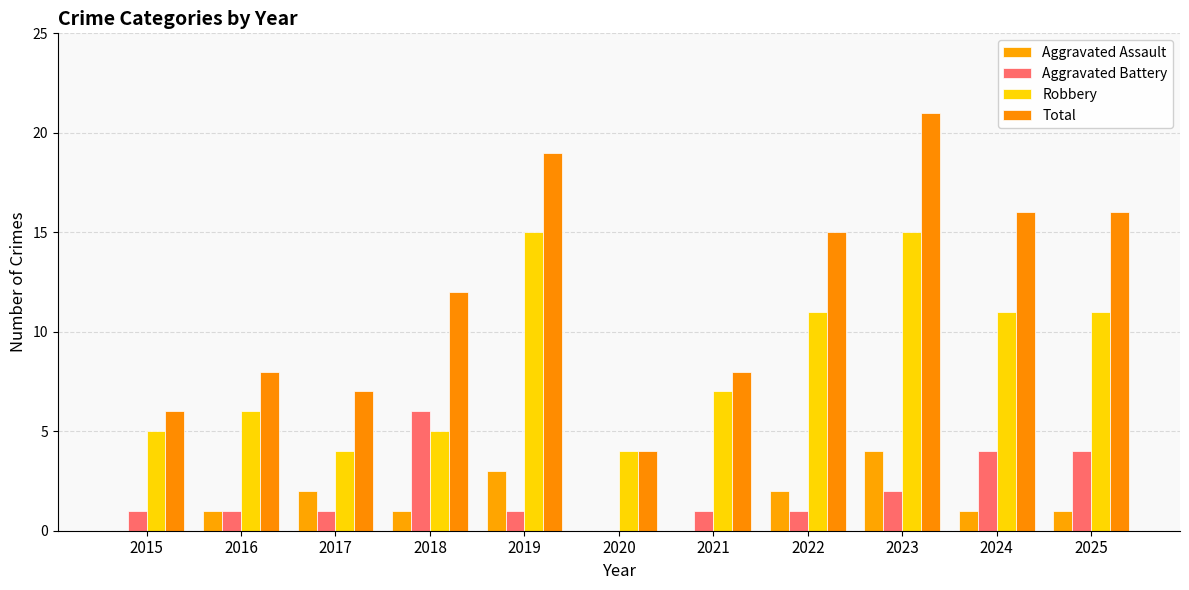

How many groups of bars are there?

11